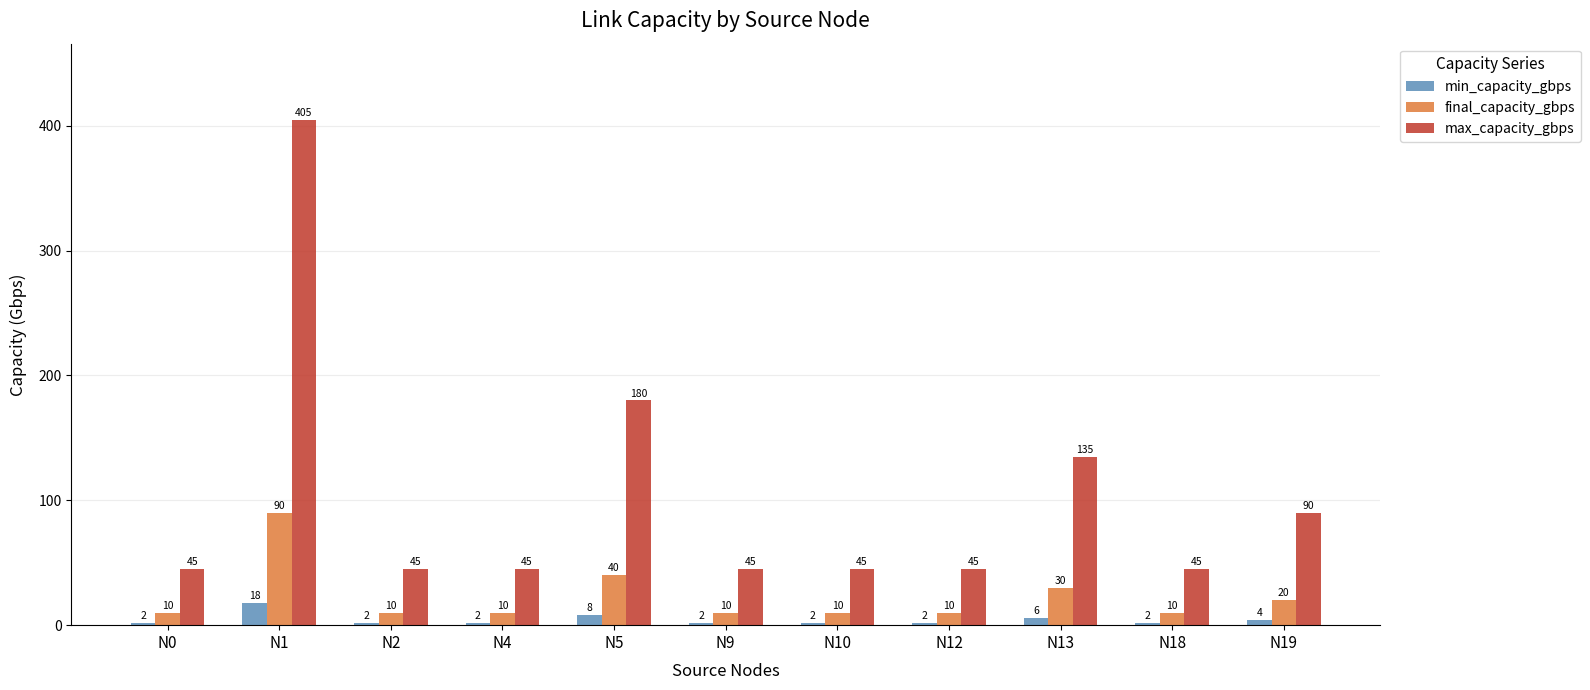

The value of max_capacity_gbps at N18 is 45. True or false?

True